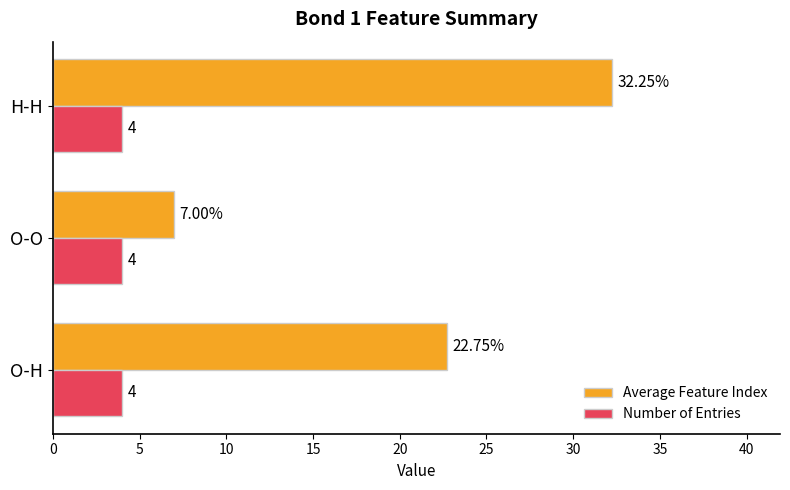

What is the sum of all Average Feature Index values?

62.0